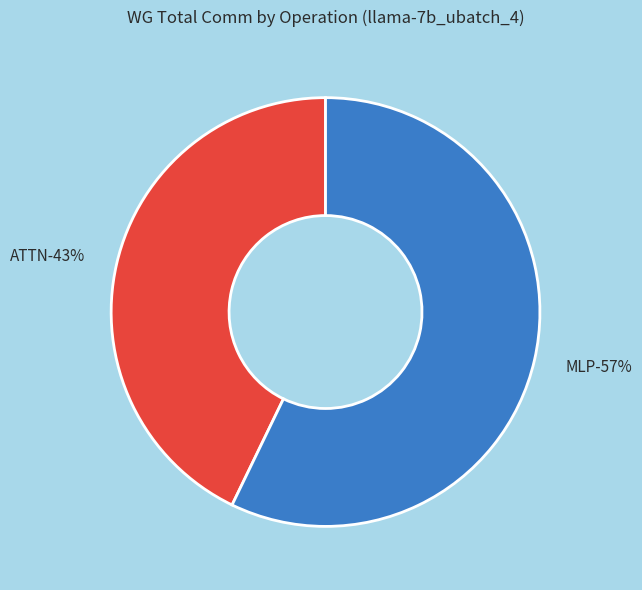

What is the largest slice in the pie chart?

MLP